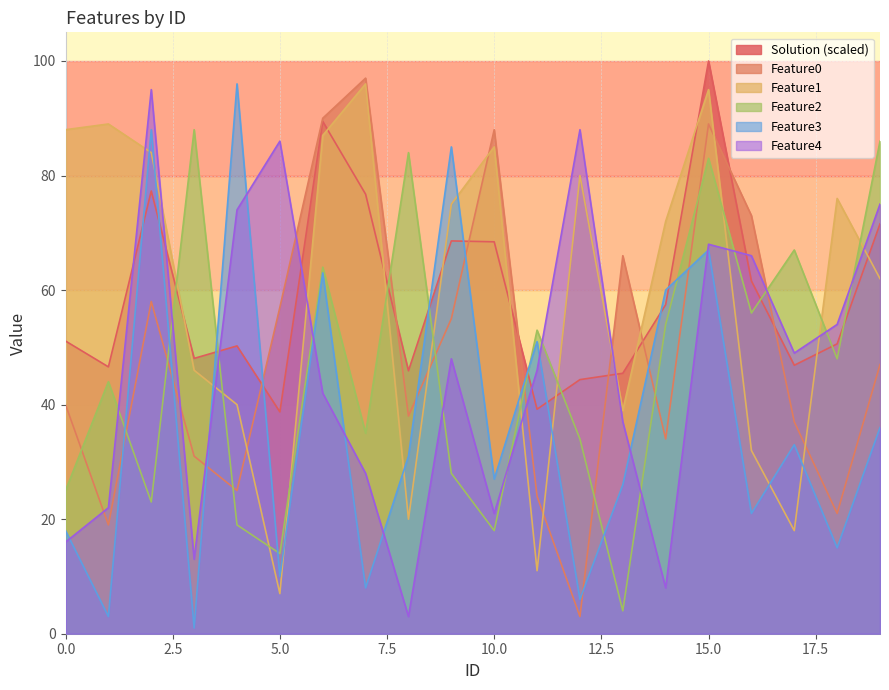

Reading right to left, extract all data points from this chart.

Solution: 19=71.6	18=50.6	17=46.9	16=61.6	15=100.0	14=57.4	13=45.5	12=44.4	11=39.2	10=68.4	9=68.6	8=45.9	7=76.7	6=89.4	5=38.7	4=50.2	3=48.1	2=77.3	1=46.6	0=51.1
Feature0: 19=47.0	18=21.0	17=37.0	16=73.0	15=89.0	14=34.0	13=66.0	12=3.0	11=24.0	10=88.0	9=55.0	8=38.0	7=97.0	6=90.0	5=57.0	4=25.0	3=31.0	2=58.0	1=19.0	0=40.0
Feature1: 19=62.0	18=76.0	17=18.0	16=32.0	15=95.0	14=72.0	13=39.0	12=80.0	11=11.0	10=85.0	9=75.0	8=20.0	7=96.0	6=87.0	5=7.0	4=40.0	3=46.0	2=84.0	1=89.0	0=88.0
Feature2: 19=86.0	18=48.0	17=67.0	16=56.0	15=83.0	14=54.0	13=4.0	12=34.0	11=53.0	10=18.0	9=28.0	8=84.0	7=35.0	6=64.0	5=14.0	4=19.0	3=88.0	2=23.0	1=44.0	0=25.0
Feature3: 19=36.0	18=15.0	17=33.0	16=21.0	15=67.0	14=60.0	13=26.0	12=6.0	11=51.0	10=27.0	9=85.0	8=31.0	7=8.0	6=63.0	5=10.0	4=96.0	3=1.0	2=88.0	1=3.0	0=18.0
Feature4: 19=75.0	18=54.0	17=49.0	16=66.0	15=68.0	14=8.0	13=37.0	12=88.0	11=46.0	10=21.0	9=48.0	8=3.0	7=28.0	6=42.0	5=86.0	4=74.0	3=13.0	2=95.0	1=22.0	0=16.0